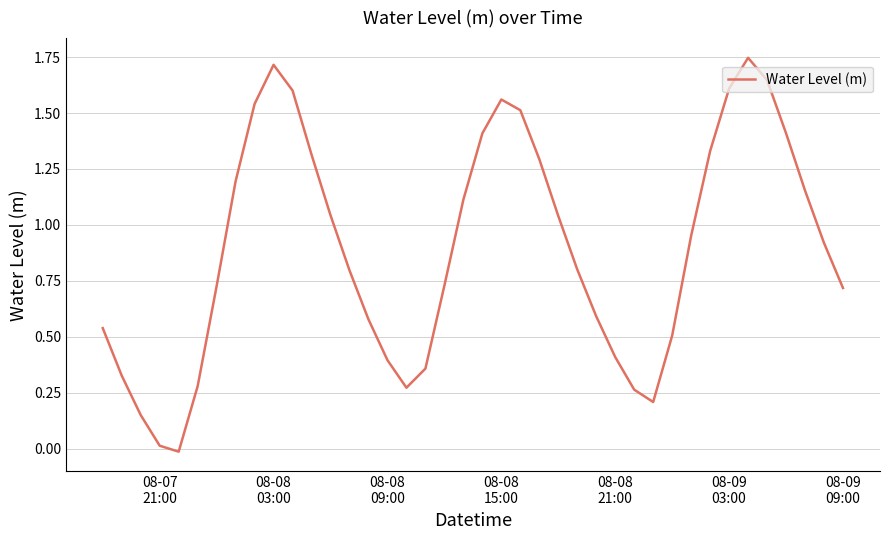

What is the difference between the maximum and minimum values?

1.8